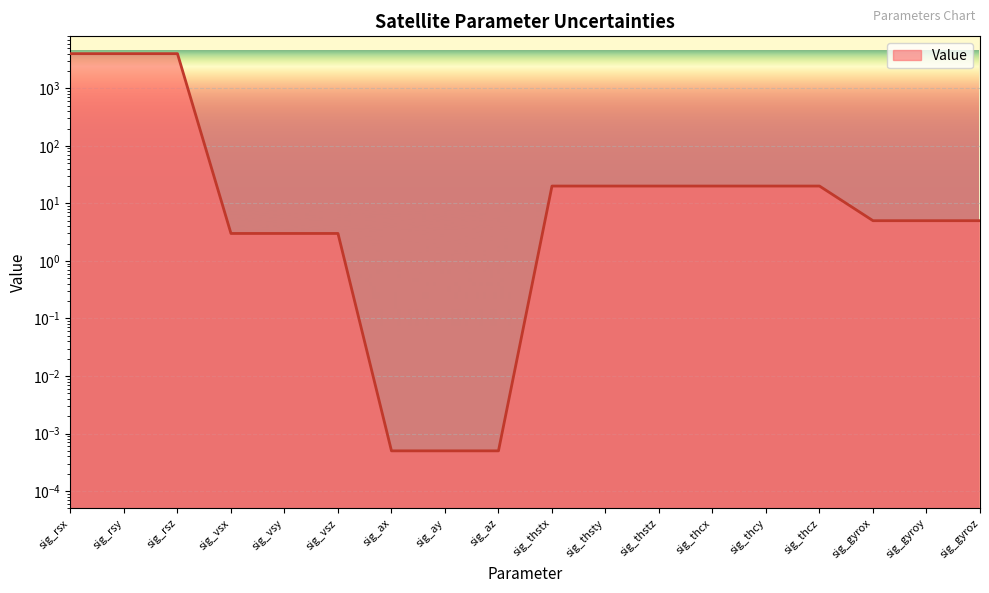

What is the label of the 5th point from the left?

sig_vsy